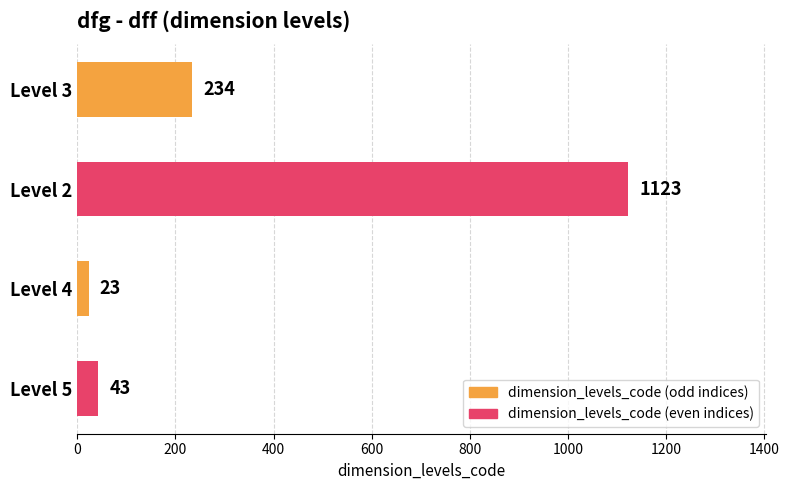

Which label corresponds to the largest value in the chart?

Level 2